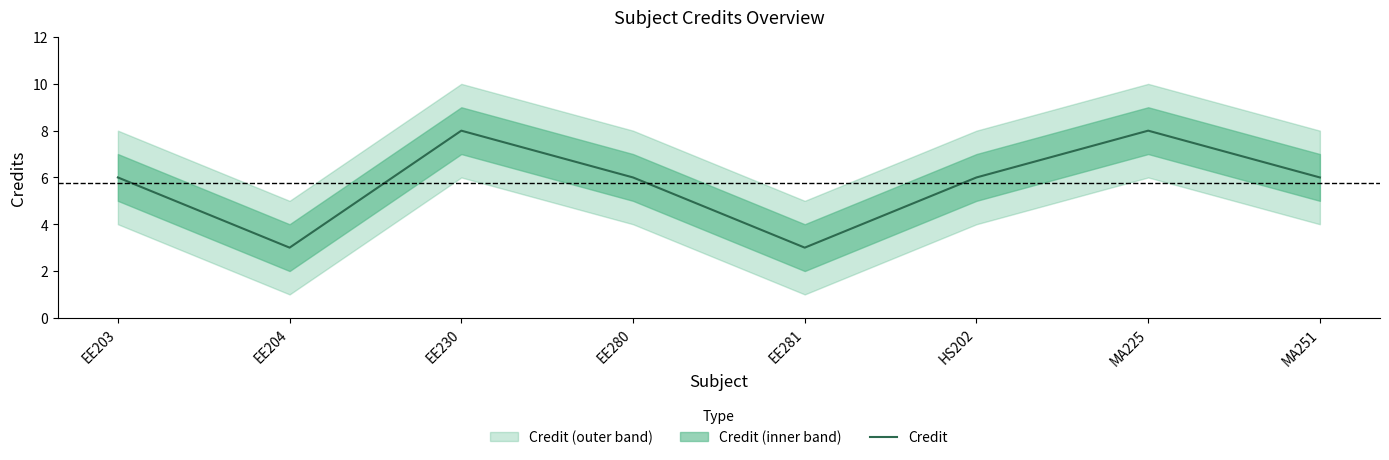

True or false: the data shows 5 at EE204.

False